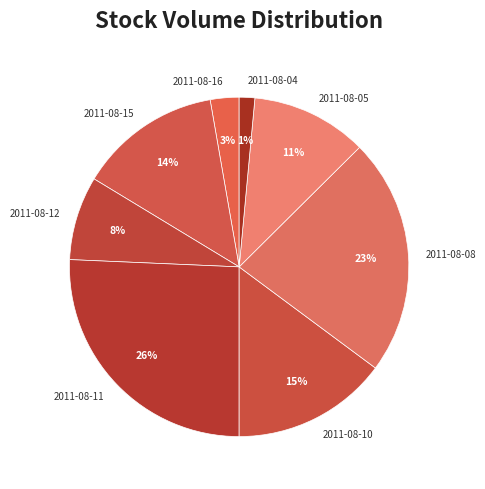

What percentage is the 2011-08-11 slice, to the nearest percent?

26%